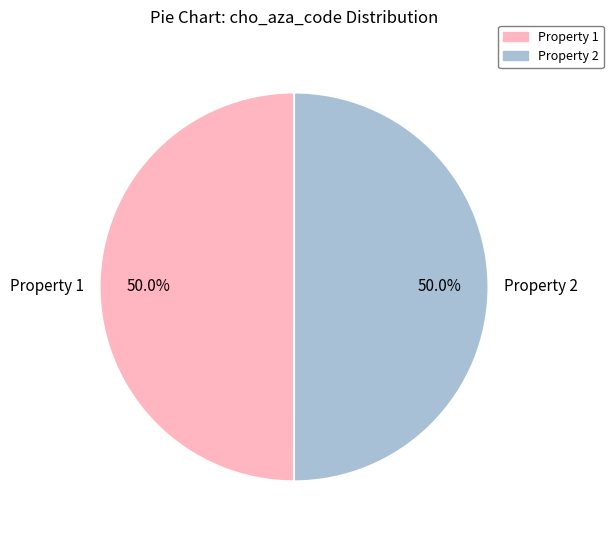

What percentage is NOT represented by Property 2?

50.0%